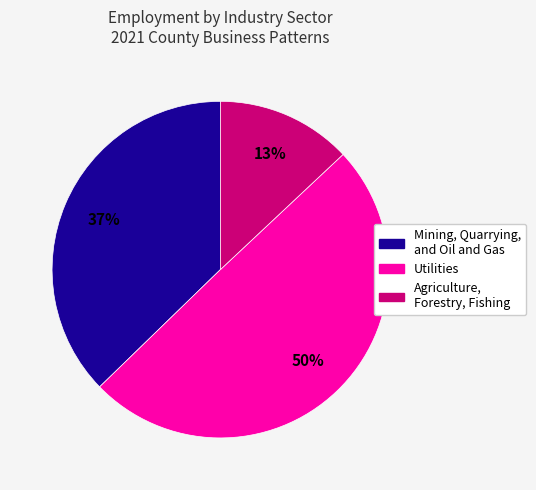

True or false: Utilities accounts for 50% of the total.

True